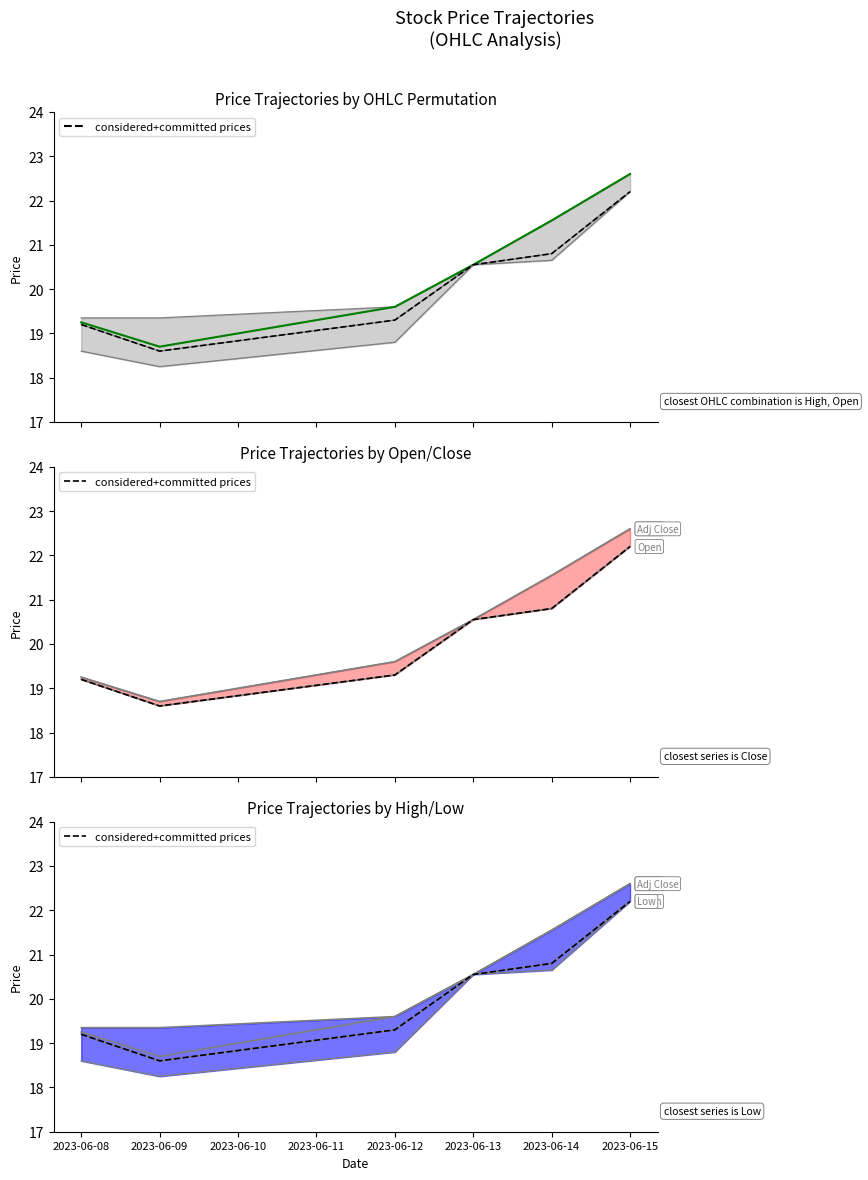

How many data points does each series have?

6